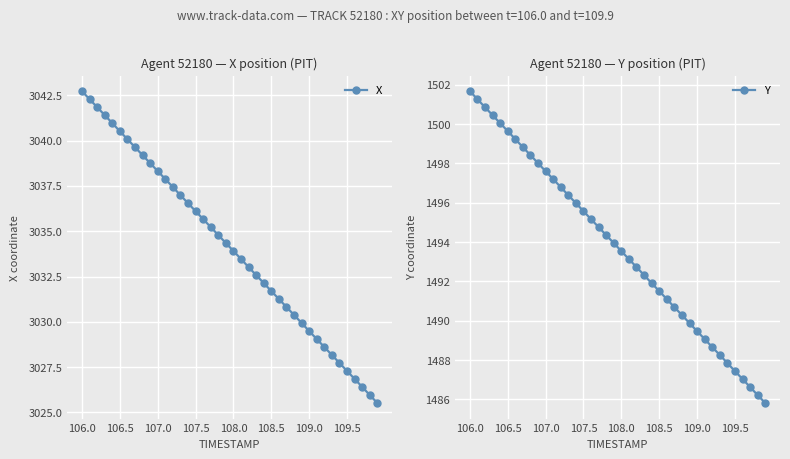

True or false: X and Y intersect in this chart.

False